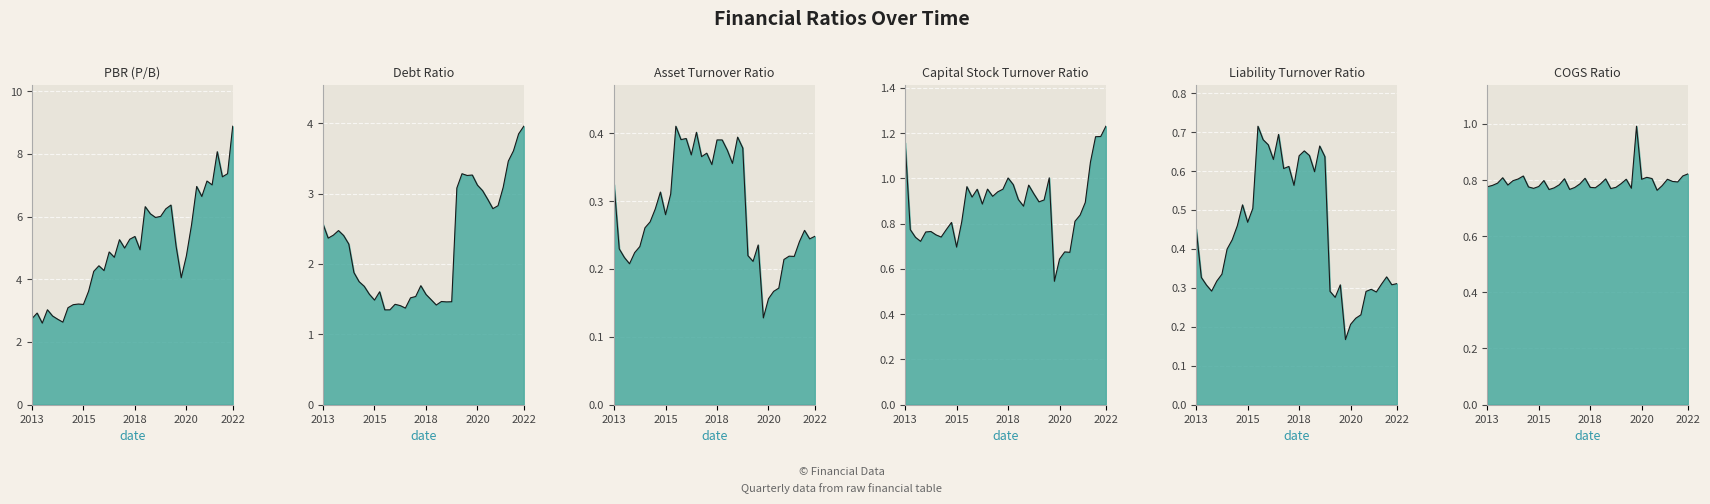

At which label does PBR (P/B) first exceed 4?

2016-02